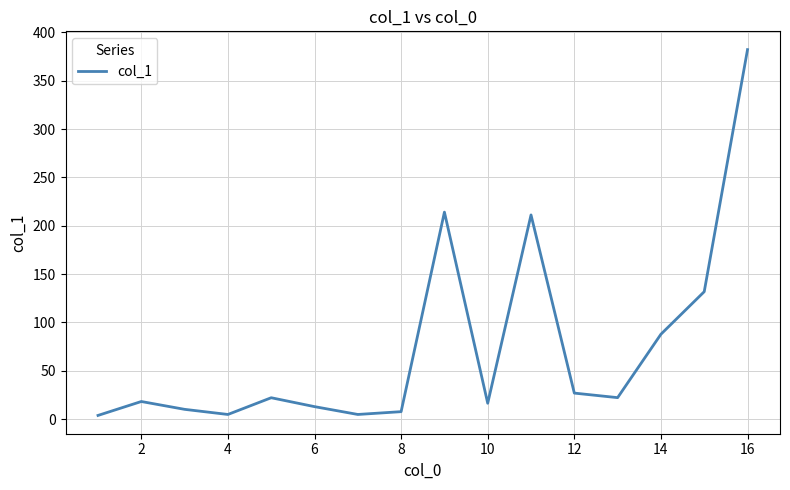

What is the greatest value displayed?

382.2